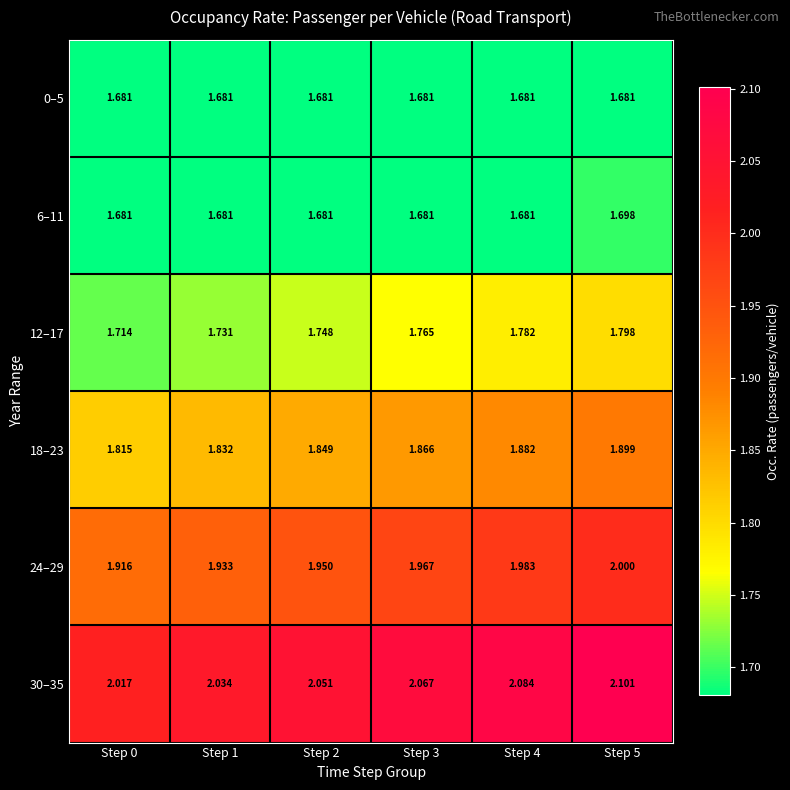

Is the value of 0–5 at Step 0 greater than the value of 18–23 at Step 4?

No